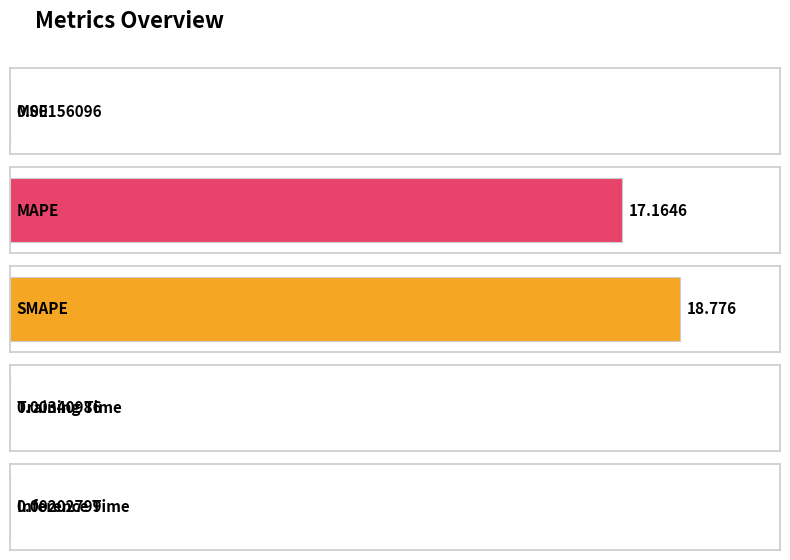

How many bars are there in total?

5